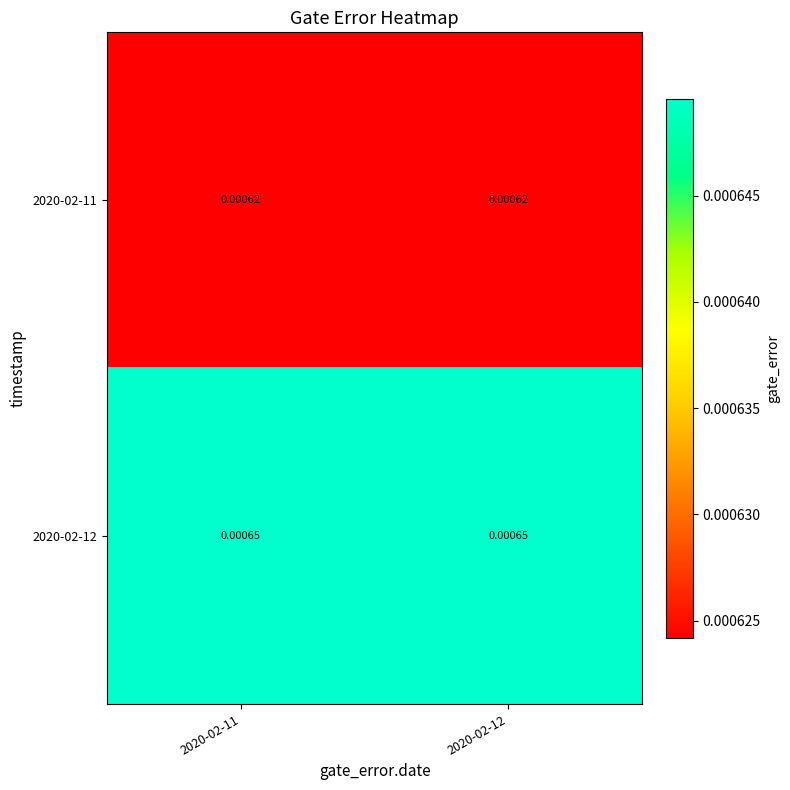

Is the value of 2020-02-11 at 2020-02-12 greater than the value of 2020-02-12 at 2020-02-11?

No